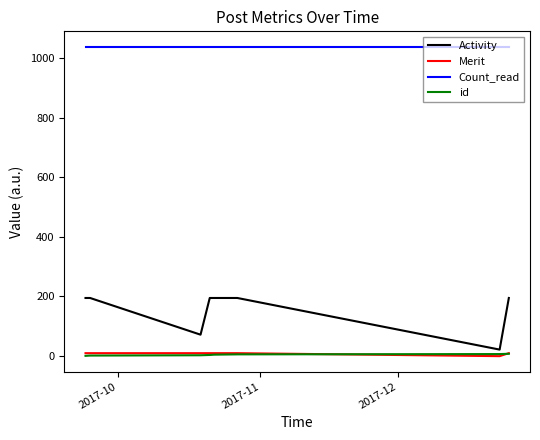

True or false: Activity and id intersect in this chart.

False